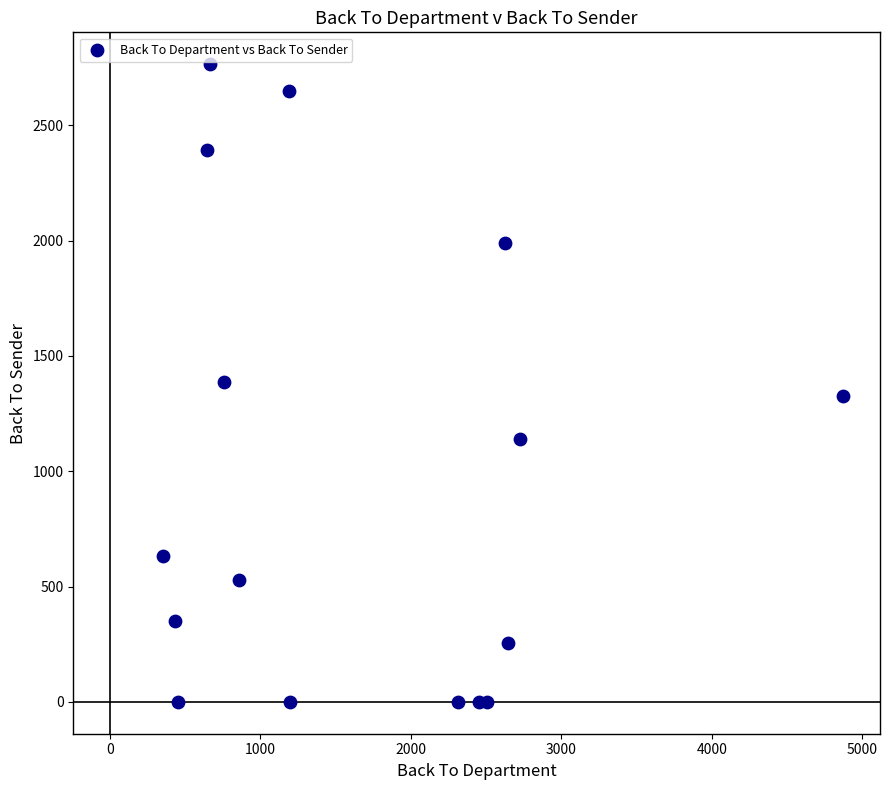

What is the range of Y values (max minus min)?

2765